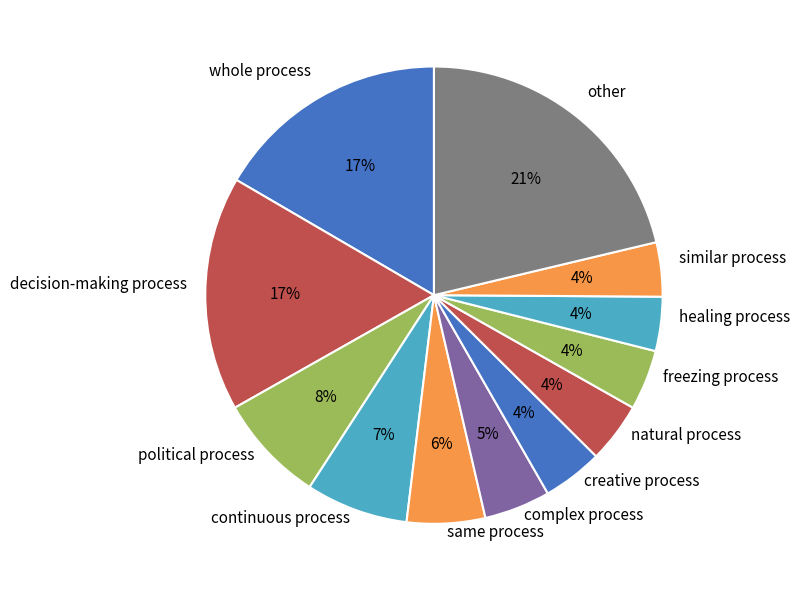

To the nearest percent, what portion does healing process represent?

4%